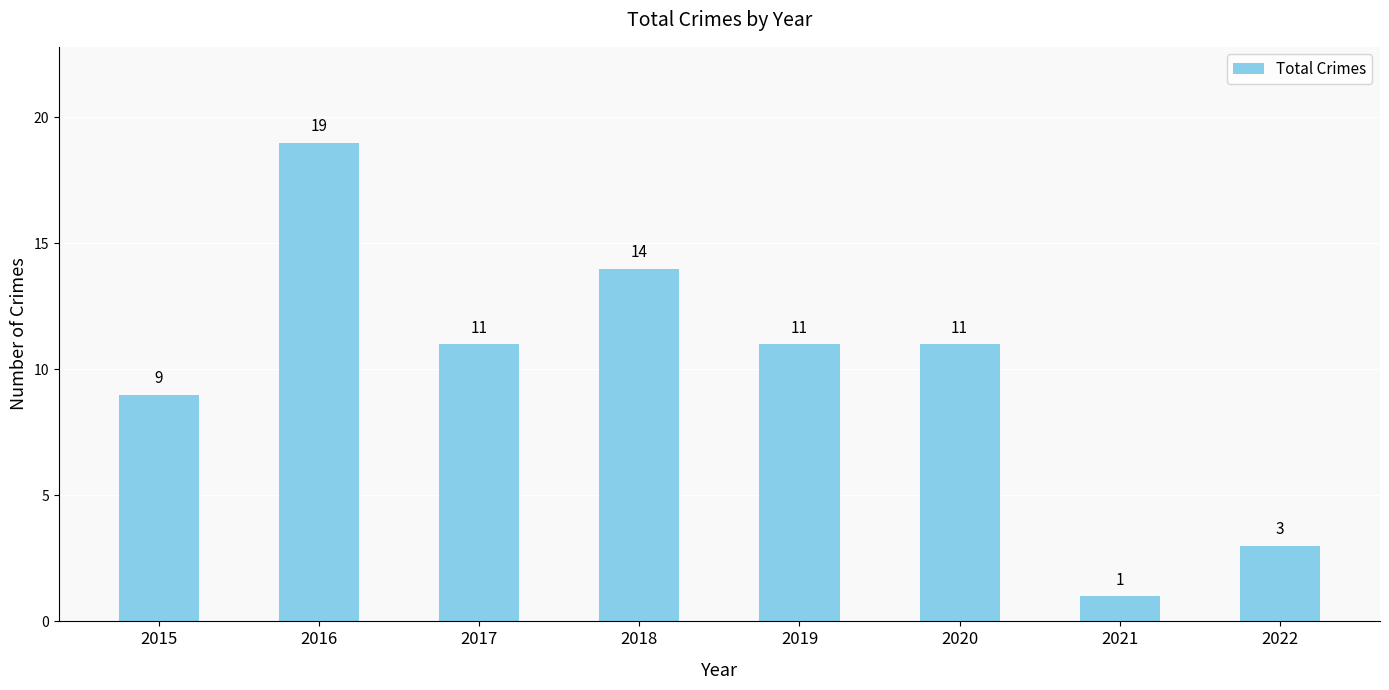

True or false: the data shows 11 at 2020.

True